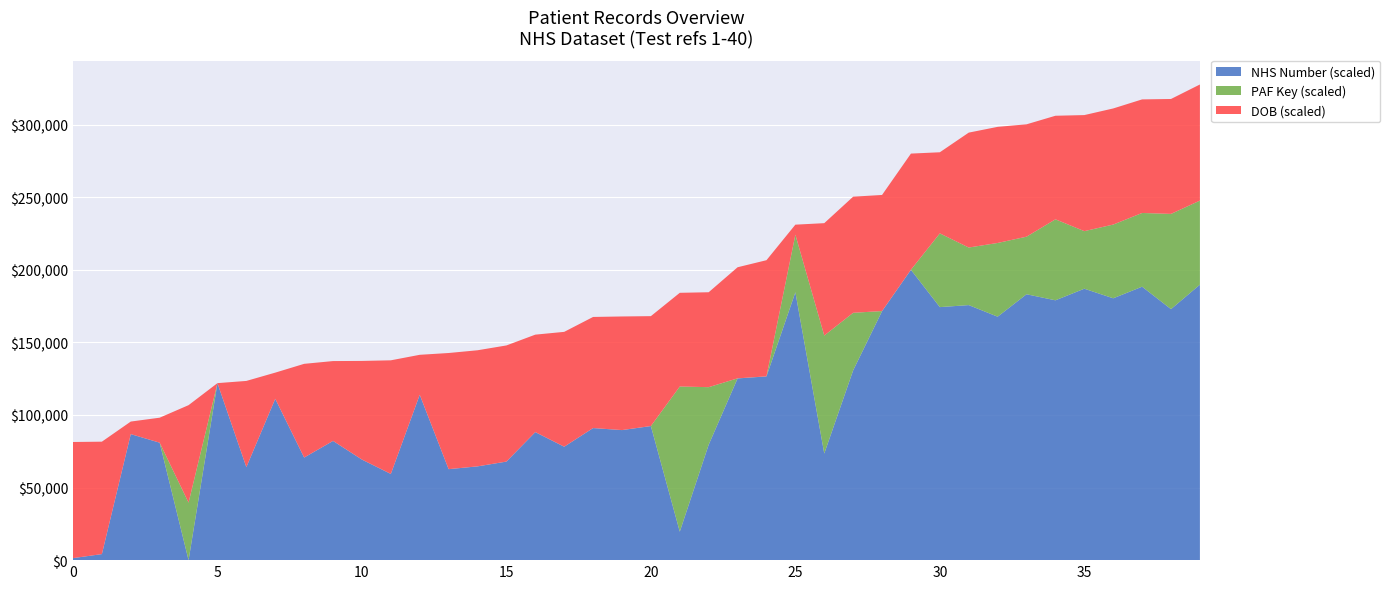

What are all the series names shown in the legend?

NHS Number (scaled), PAF Key (scaled), DOB (scaled)